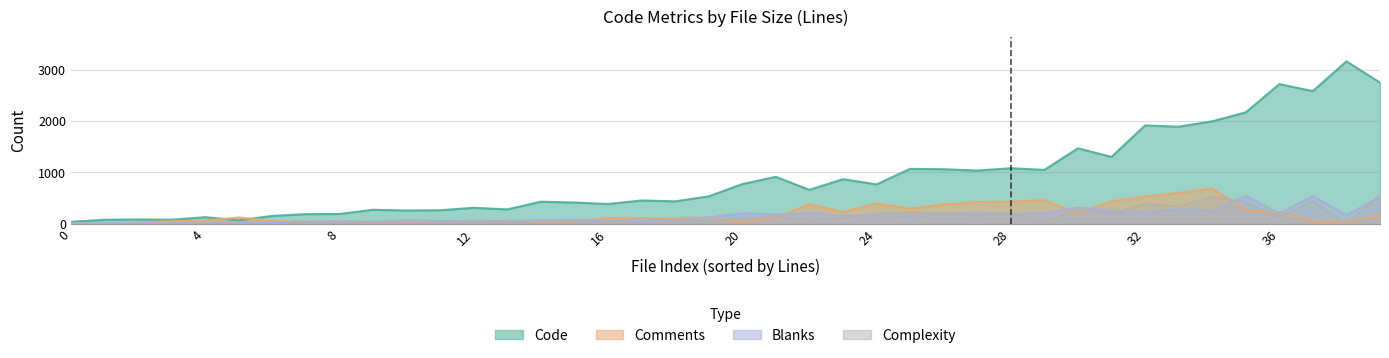

True or false: Complexity and Code intersect in this chart.

False